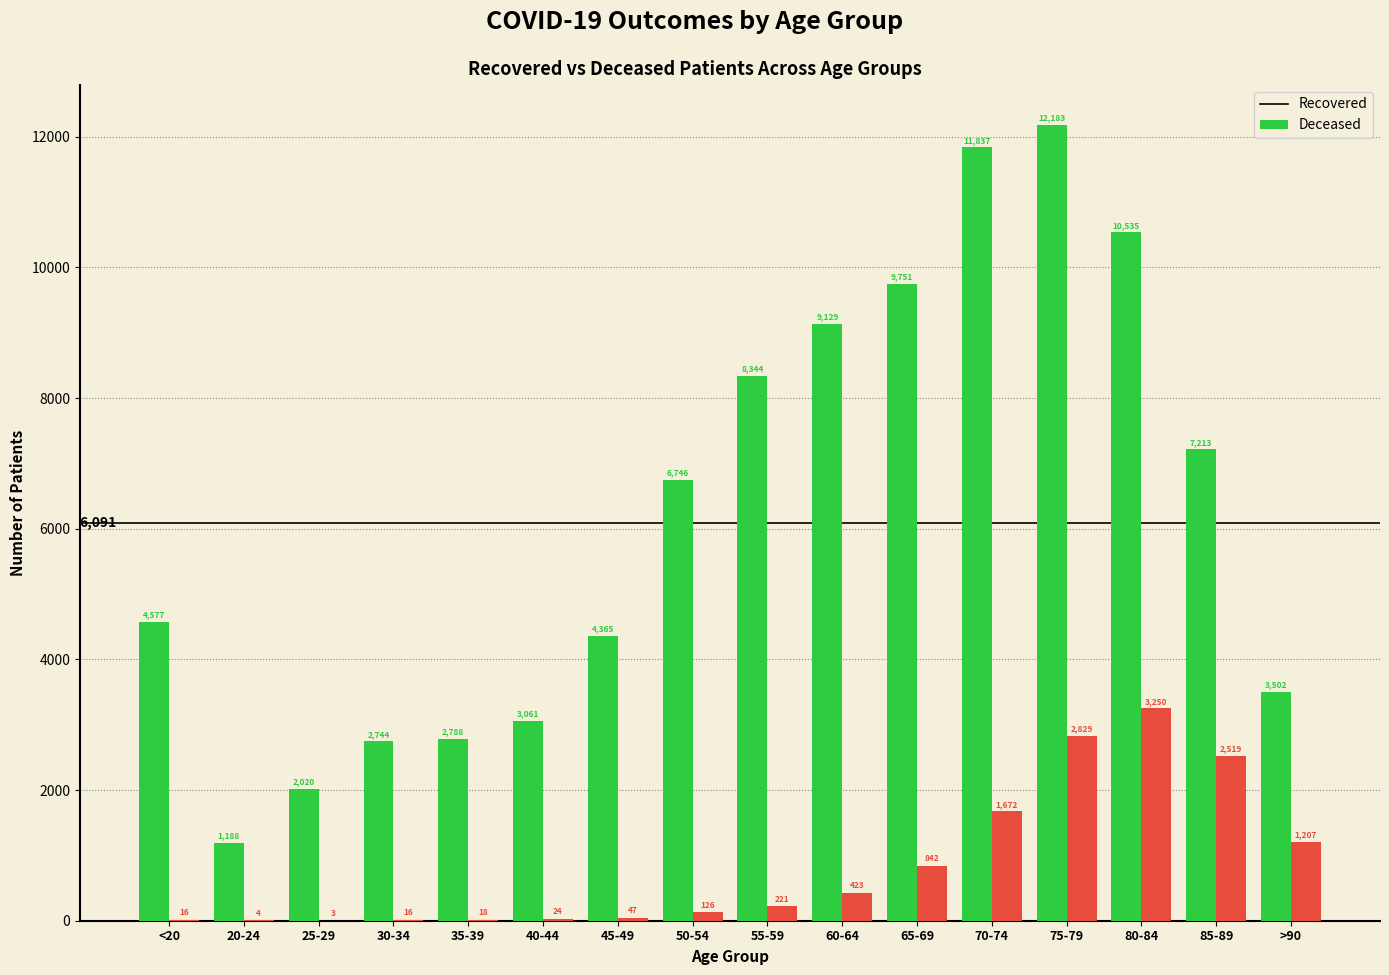

At which category is the sum across all series the highest?

75-79